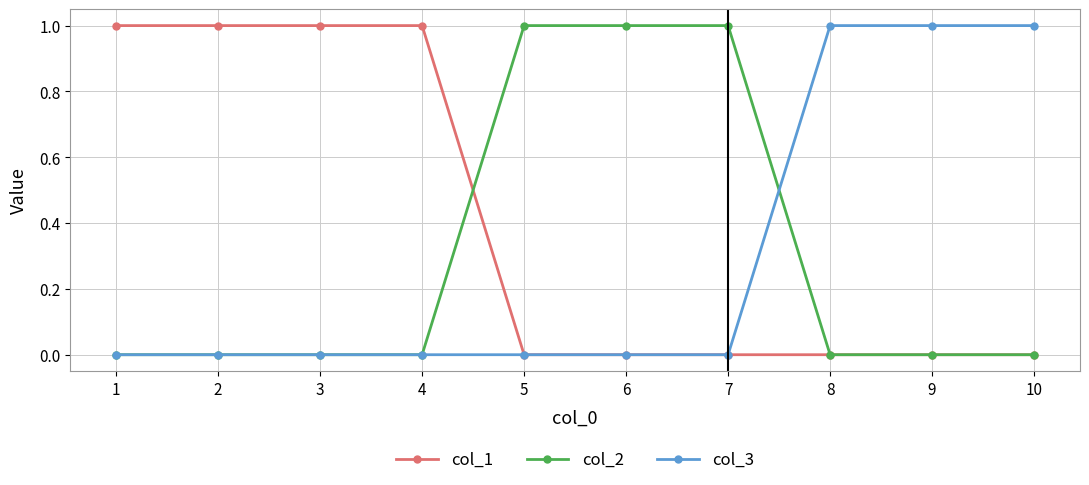

Does the chart display data point markers on the line(s)?

Yes